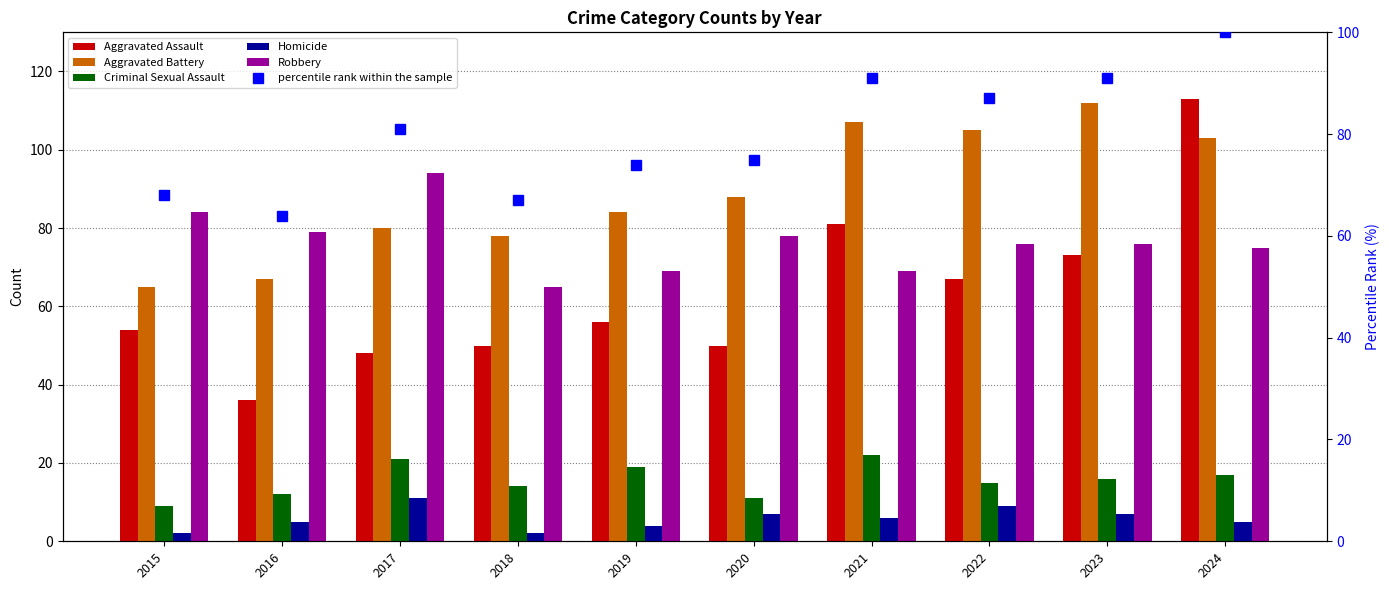

The percentile rank within the sample series shows 68 at 2015. True or false?

True